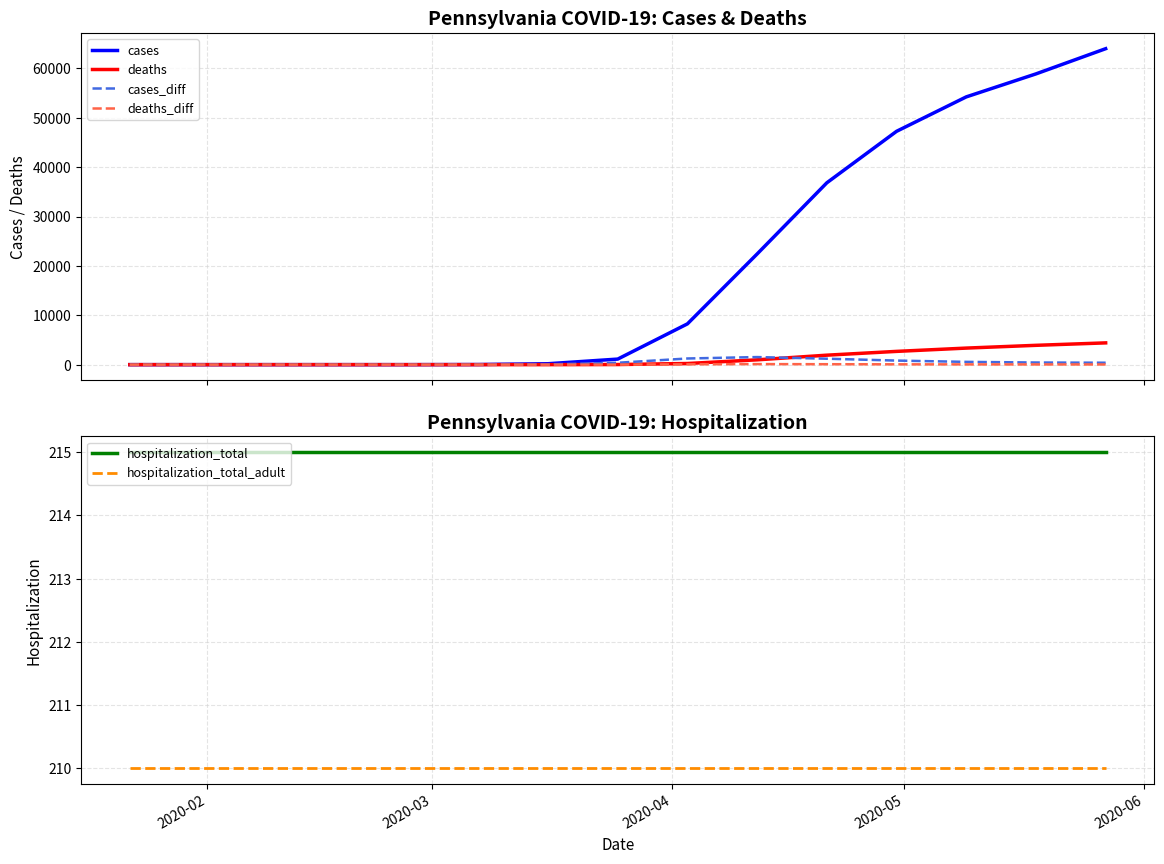

What is the minimum value for hospitalization_total?

215